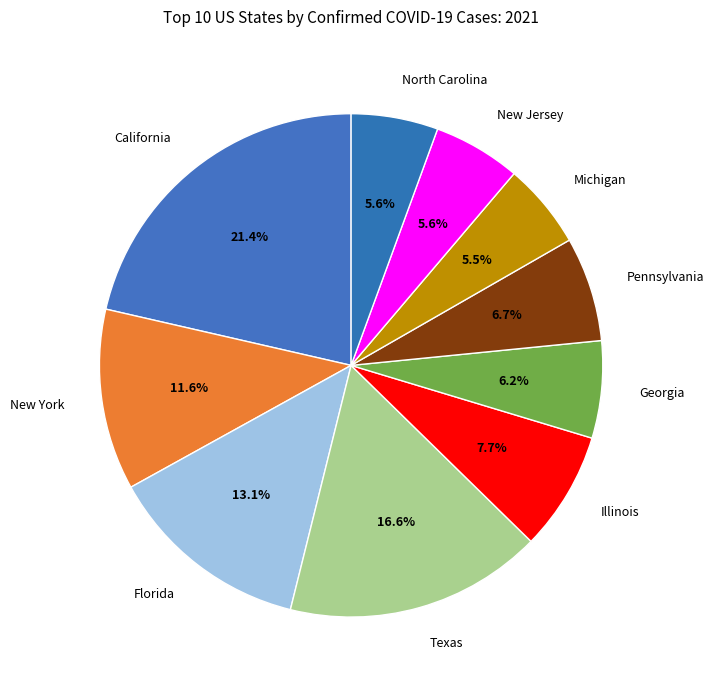

Which has a higher value, Michigan or Georgia?

Georgia